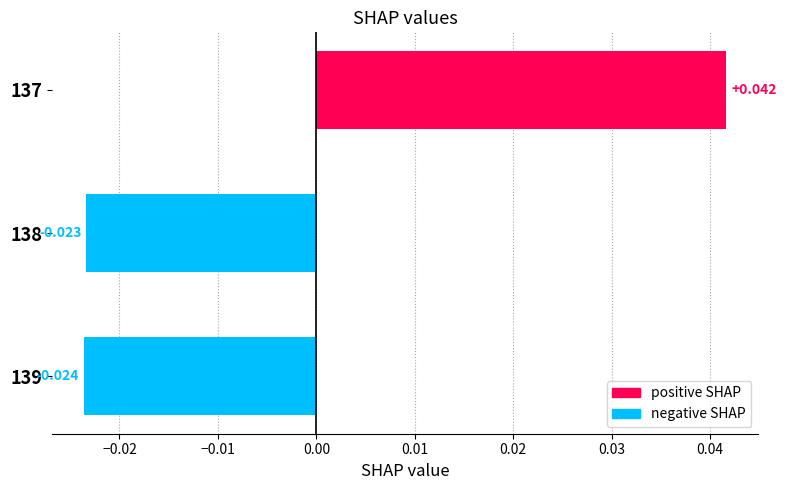

What is the difference between the maximum and minimum values?

0.1